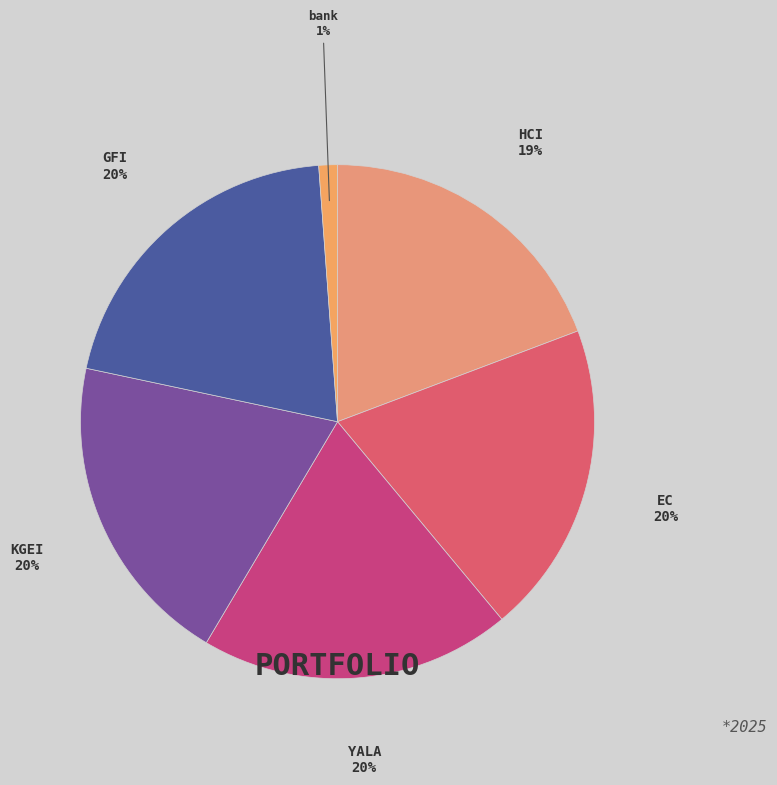

Do GFI and HCI together represent more than half of the pie?

No